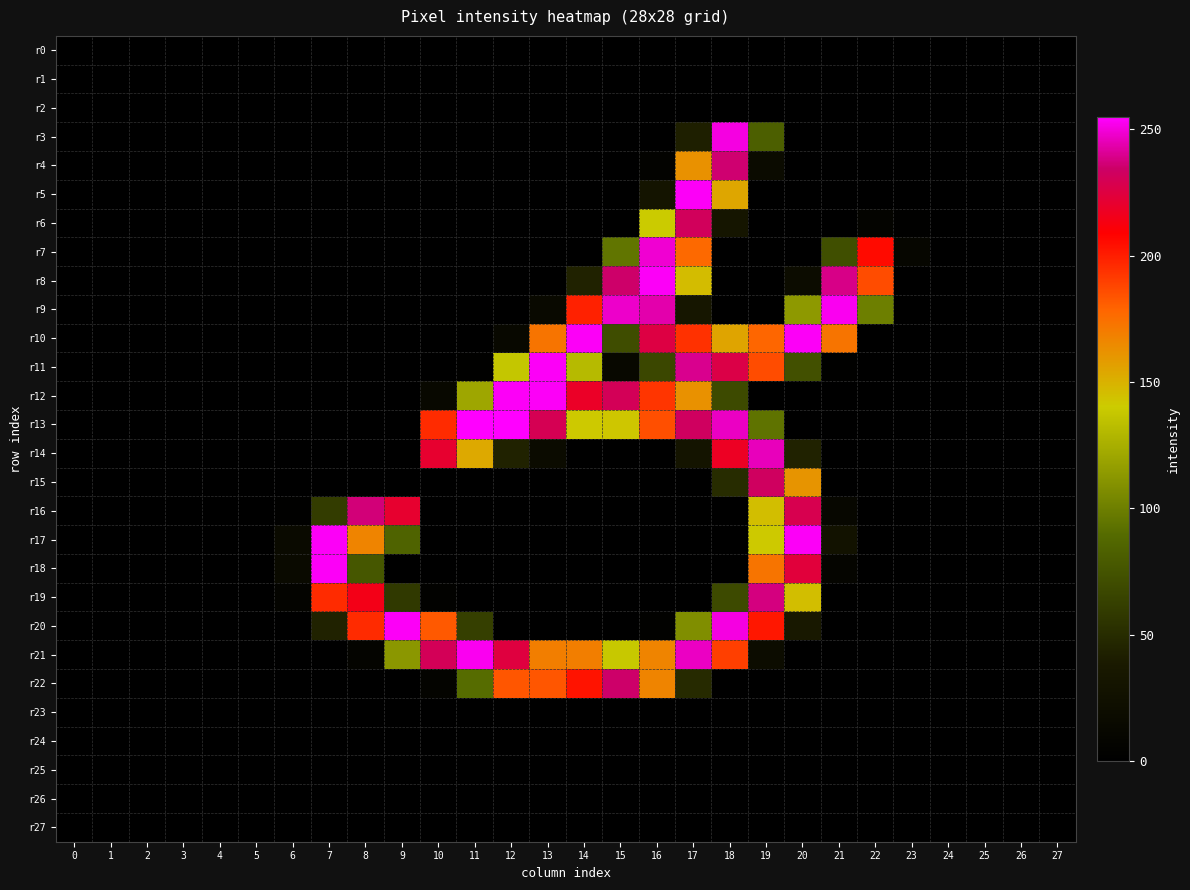

Reading right to left, extract all data points from this chart.

r0: 27=0	26=0	25=0	24=0	23=0	22=0	21=0	20=0	19=0	18=0	17=0	16=0	15=0	14=0	13=0	12=0	11=0	10=0	9=0	8=0	7=0	6=0	5=0	4=0	3=0	2=0	1=0	0=0
r1: 27=0	26=0	25=0	24=0	23=0	22=0	21=0	20=0	19=0	18=0	17=0	16=0	15=0	14=0	13=0	12=0	11=0	10=0	9=0	8=0	7=0	6=0	5=0	4=0	3=0	2=0	1=0	0=0
r2: 27=0	26=0	25=0	24=0	23=0	22=0	21=0	20=0	19=0	18=0	17=0	16=0	15=0	14=0	13=0	12=0	11=0	10=0	9=0	8=0	7=0	6=0	5=0	4=0	3=0	2=0	1=0	0=0
r3: 27=0	26=0	25=0	24=0	23=0	22=0	21=0	20=0	19=82	18=251	17=42	16=0	15=0	14=0	13=0	12=0	11=0	10=0	9=0	8=0	7=0	6=0	5=0	4=0	3=0	2=0	1=0	0=0
r4: 27=0	26=0	25=0	24=0	23=0	22=0	21=0	20=0	19=17	18=236	17=162	16=5	15=0	14=0	13=0	12=0	11=0	10=0	9=0	8=0	7=0	6=0	5=0	4=0	3=0	2=0	1=0	0=0
r5: 27=0	26=0	25=0	24=0	23=0	22=0	21=0	20=0	19=0	18=154	17=254	16=30	15=0	14=0	13=0	12=0	11=0	10=0	9=0	8=0	7=0	6=0	5=0	4=0	3=0	2=0	1=0	0=0
r6: 27=0	26=0	25=0	24=0	23=2	22=7	21=0	20=0	19=0	18=32	17=232	16=140	15=0	14=0	13=0	12=0	11=0	10=0	9=0	8=0	7=0	6=0	5=0	4=0	3=0	2=0	1=0	0=0
r7: 27=0	26=0	25=0	24=0	23=10	22=206	21=72	20=0	19=0	18=0	17=177	16=249	15=95	14=0	13=0	12=0	11=0	10=0	9=0	8=0	7=0	6=0	5=0	4=0	3=0	2=0	1=0	0=0
r8: 27=0	26=0	25=0	24=0	23=0	22=186	21=239	20=19	19=0	18=0	17=146	16=254	15=235	14=44	13=0	12=0	11=0	10=0	9=0	8=0	7=0	6=0	5=0	4=0	3=0	2=0	1=0	0=0
r9: 27=0	26=0	25=0	24=0	23=0	22=100	21=253	20=114	19=0	18=0	17=33	16=244	15=248	14=199	13=14	12=0	11=0	10=0	9=0	8=0	7=0	6=0	5=0	4=0	3=0	2=0	1=0	0=0
r10: 27=0	26=0	25=0	24=0	23=0	22=0	21=173	20=254	19=178	18=155	17=194	16=226	15=71	14=254	13=173	12=13	11=0	10=0	9=0	8=0	7=0	6=0	5=0	4=0	3=0	2=0	1=0	0=0
r11: 27=0	26=0	25=0	24=0	23=0	22=0	21=2	20=73	19=186	18=227	17=240	16=67	15=13	14=131	13=254	12=137	11=2	10=0	9=0	8=0	7=0	6=0	5=0	4=0	3=0	2=0	1=0	0=0
r12: 27=0	26=0	25=0	24=0	23=0	22=0	21=0	20=0	19=0	18=69	17=162	16=193	15=231	14=219	13=254	12=254	11=121	10=12	9=0	8=0	7=0	6=0	5=0	4=0	3=0	2=0	1=0	0=0
r13: 27=0	26=0	25=0	24=0	23=0	22=0	21=0	20=0	19=94	18=247	17=233	16=185	15=142	14=141	13=230	12=255	11=255	10=196	9=0	8=0	7=0	6=0	5=0	4=0	3=0	2=0	1=0	0=0
r14: 27=0	26=0	25=0	24=0	23=0	22=0	21=0	20=44	19=246	18=218	17=30	16=0	15=0	14=0	13=17	12=44	11=153	10=221	9=0	8=0	7=0	6=0	5=0	4=0	3=0	2=0	1=0	0=0
r15: 27=0	26=0	25=0	24=0	23=0	22=0	21=0	20=161	19=233	18=50	17=0	16=0	15=0	14=0	13=0	12=0	11=0	10=0	9=0	8=0	7=0	6=0	5=0	4=0	3=0	2=0	1=0	0=0
r16: 27=0	26=0	25=0	24=0	23=0	22=0	21=11	20=229	19=145	18=0	17=0	16=0	15=0	14=0	13=0	12=0	11=0	10=0	9=221	8=237	7=60	6=2	5=0	4=0	3=0	2=0	1=0	0=0
r17: 27=0	26=0	25=0	24=0	23=0	22=0	21=28	20=254	19=141	18=0	17=0	16=0	15=0	14=0	13=0	12=0	11=0	10=0	9=85	8=167	7=254	6=15	5=0	4=0	3=0	2=0	1=0	0=0
r18: 27=0	26=0	25=0	24=0	23=0	22=0	21=8	20=224	19=173	18=0	17=0	16=0	15=0	14=0	13=0	12=0	11=0	10=0	9=0	8=77	7=254	6=15	5=0	4=0	3=0	2=0	1=0	0=0
r19: 27=0	26=0	25=0	24=0	23=0	22=0	21=0	20=145	19=238	18=69	17=0	16=0	15=0	14=0	13=0	12=0	11=0	10=4	9=58	8=215	7=196	6=6	5=0	4=0	3=0	2=0	1=0	0=0
r20: 27=0	26=0	25=0	24=0	23=0	22=0	21=0	20=36	19=202	18=251	17=108	16=4	15=0	14=0	13=0	12=0	11=62	10=182	9=254	8=196	7=44	6=0	5=0	4=0	3=0	2=0	1=0	0=0
r21: 27=0	26=0	25=0	24=0	23=0	22=0	21=0	20=0	19=18	18=190	17=247	16=167	15=138	14=169	13=169	12=225	11=253	10=231	9=113	8=6	7=0	6=0	5=0	4=0	3=0	2=0	1=0	0=0
r22: 27=0	26=0	25=0	24=0	23=0	22=0	21=0	20=0	19=0	18=0	17=49	16=167	15=235	14=203	13=183	12=183	11=90	10=7	9=0	8=0	7=0	6=0	5=0	4=0	3=0	2=0	1=0	0=0
r23: 27=0	26=0	25=0	24=0	23=0	22=0	21=0	20=0	19=0	18=0	17=0	16=0	15=0	14=0	13=0	12=0	11=0	10=0	9=0	8=0	7=0	6=0	5=0	4=0	3=0	2=0	1=0	0=0
r24: 27=0	26=0	25=0	24=0	23=0	22=0	21=0	20=0	19=0	18=0	17=0	16=0	15=0	14=0	13=0	12=0	11=0	10=0	9=0	8=0	7=0	6=0	5=0	4=0	3=0	2=0	1=0	0=0
r25: 27=0	26=0	25=0	24=0	23=0	22=0	21=0	20=0	19=0	18=0	17=0	16=0	15=0	14=0	13=0	12=0	11=0	10=0	9=0	8=0	7=0	6=0	5=0	4=0	3=0	2=0	1=0	0=0
r26: 27=0	26=0	25=0	24=0	23=0	22=0	21=0	20=0	19=0	18=0	17=0	16=0	15=0	14=0	13=0	12=0	11=0	10=0	9=0	8=0	7=0	6=0	5=0	4=0	3=0	2=0	1=0	0=0
r27: 27=0	26=0	25=0	24=0	23=0	22=0	21=0	20=0	19=0	18=0	17=0	16=0	15=0	14=0	13=0	12=0	11=0	10=0	9=0	8=0	7=0	6=0	5=0	4=0	3=0	2=0	1=0	0=0